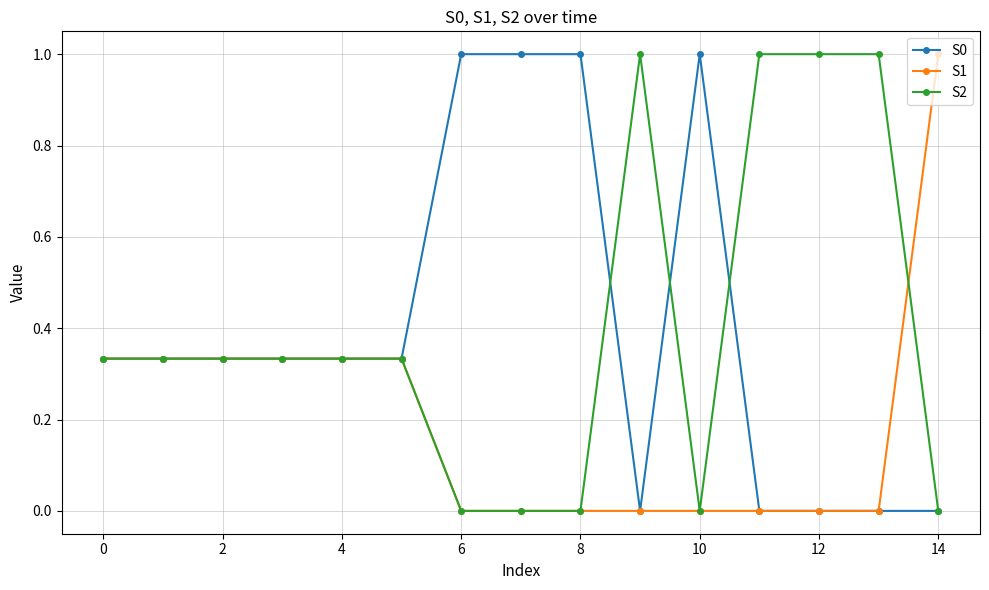

How many S2 values are between 0 and 1?

15